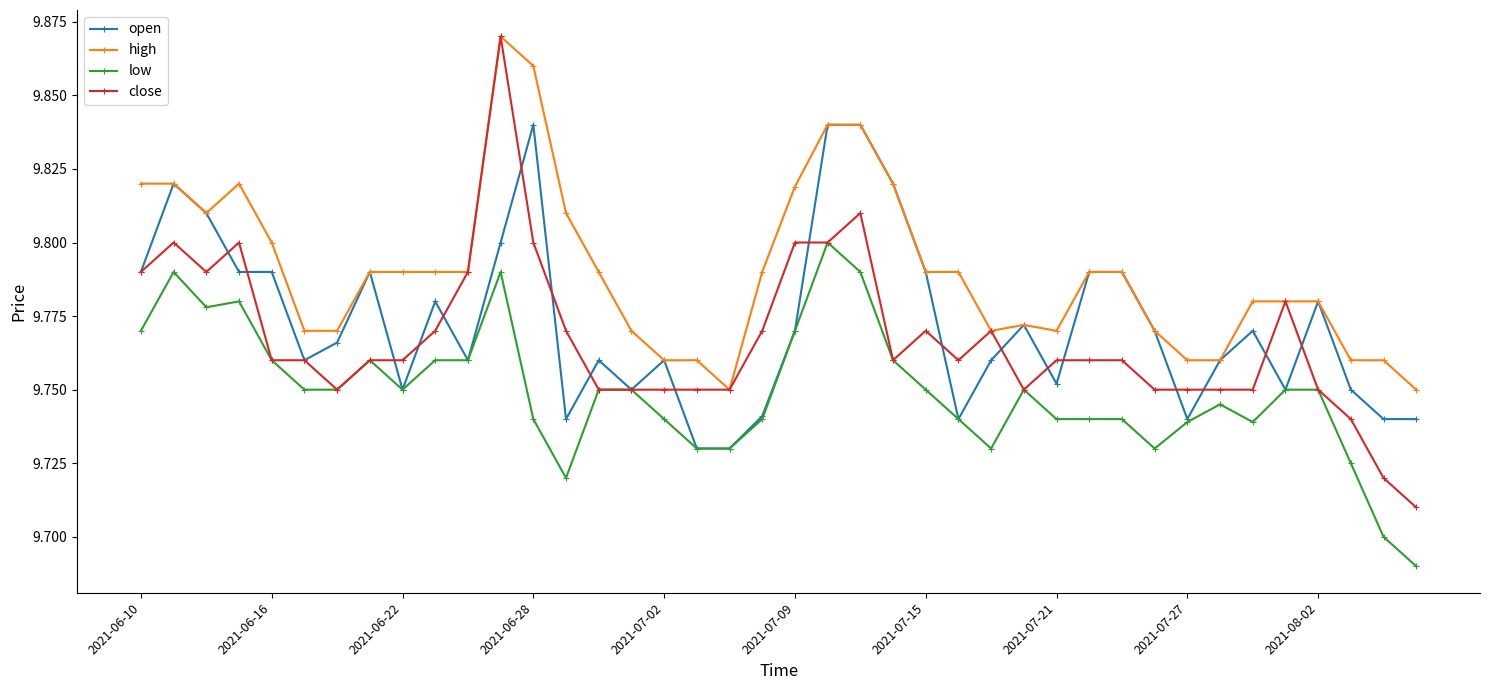

Which series has the largest range (max minus min)?

close